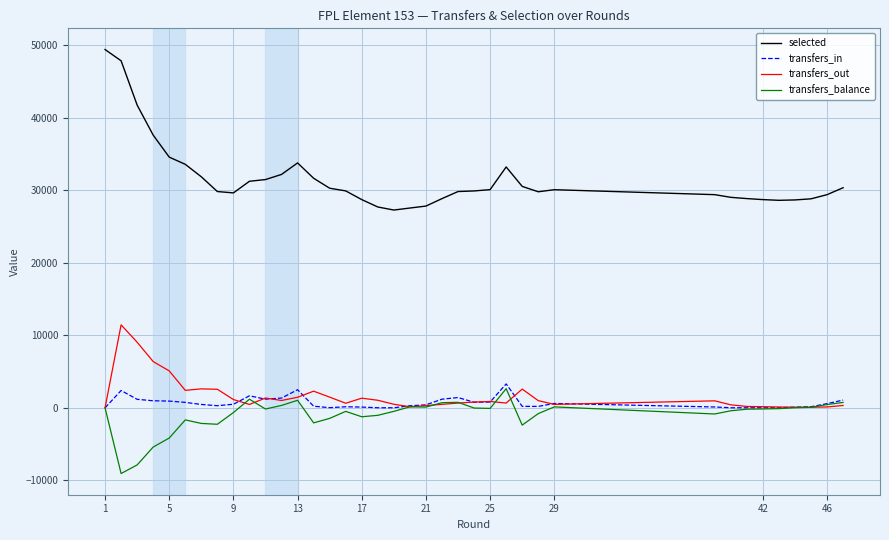

Which series has the largest total across all categories?

selected